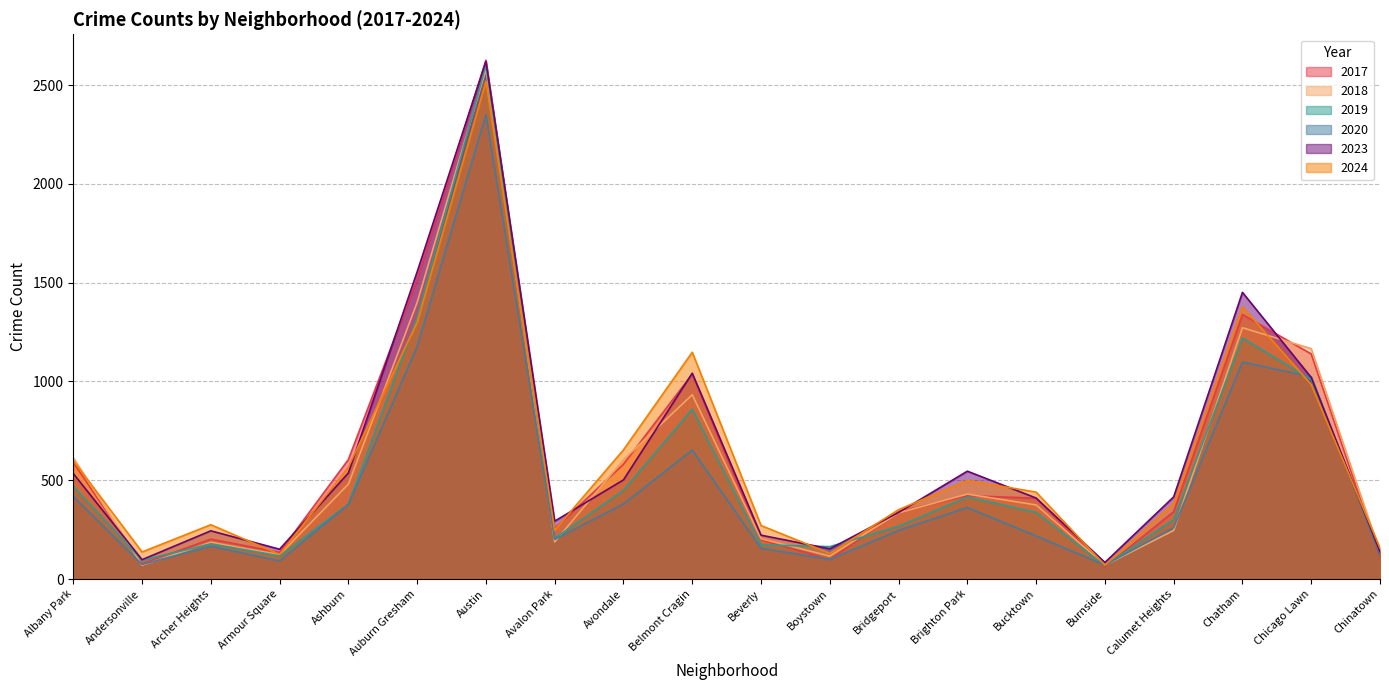

The 2024 series shows 71 at Andersonville. True or false?

False